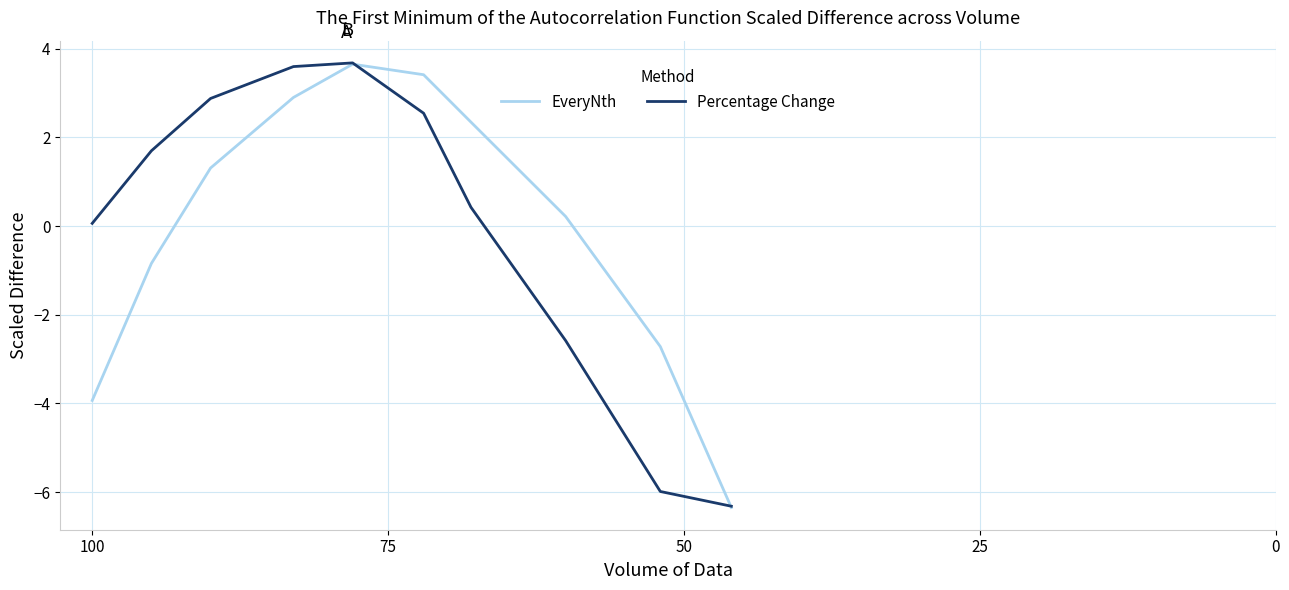

True or false: Percentage Change has a value of 0.3 at 6.

False